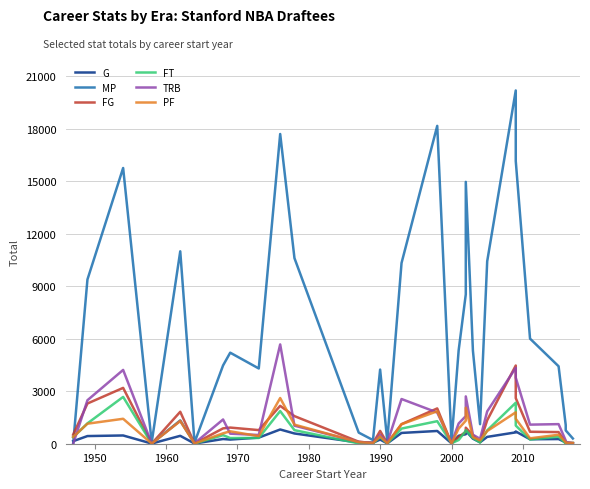

What is the sum of all FT values?

18940